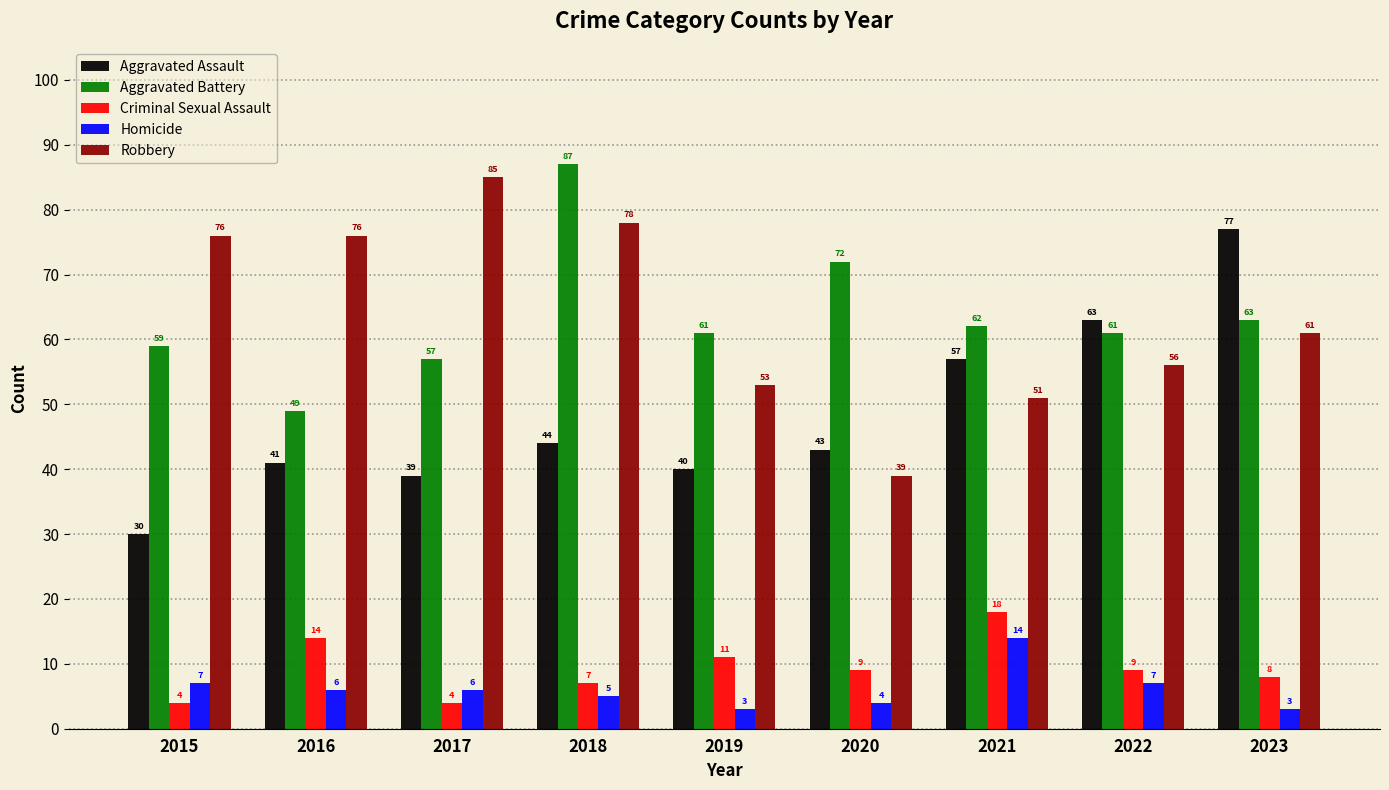

At which category does the chart reach its peak across all series?

2018